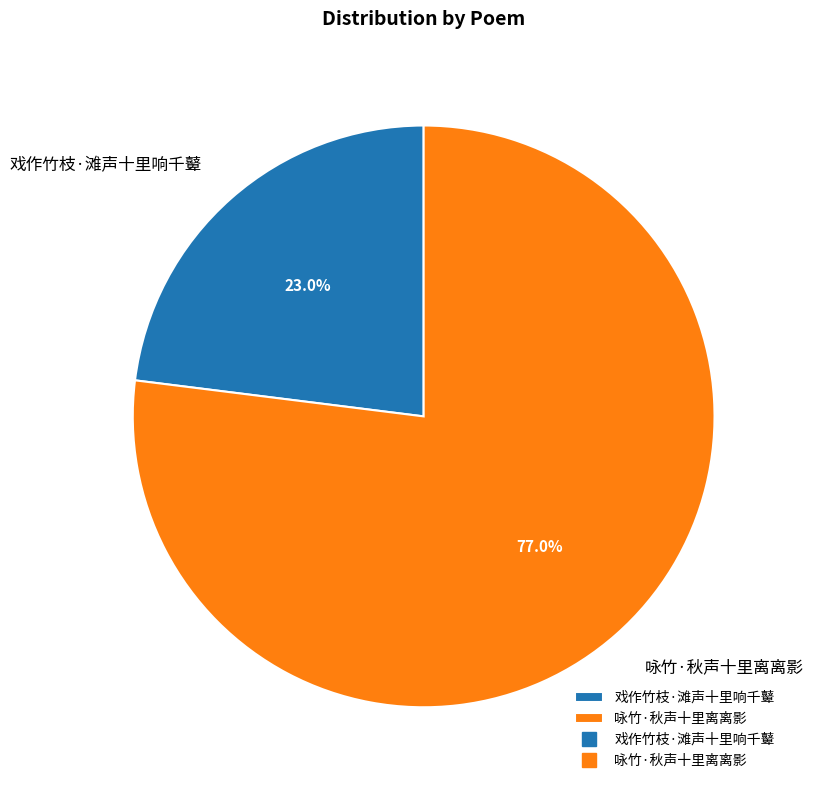

The 咏竹·秋声十里离离影 slice represents 67% of the pie. True or false?

False